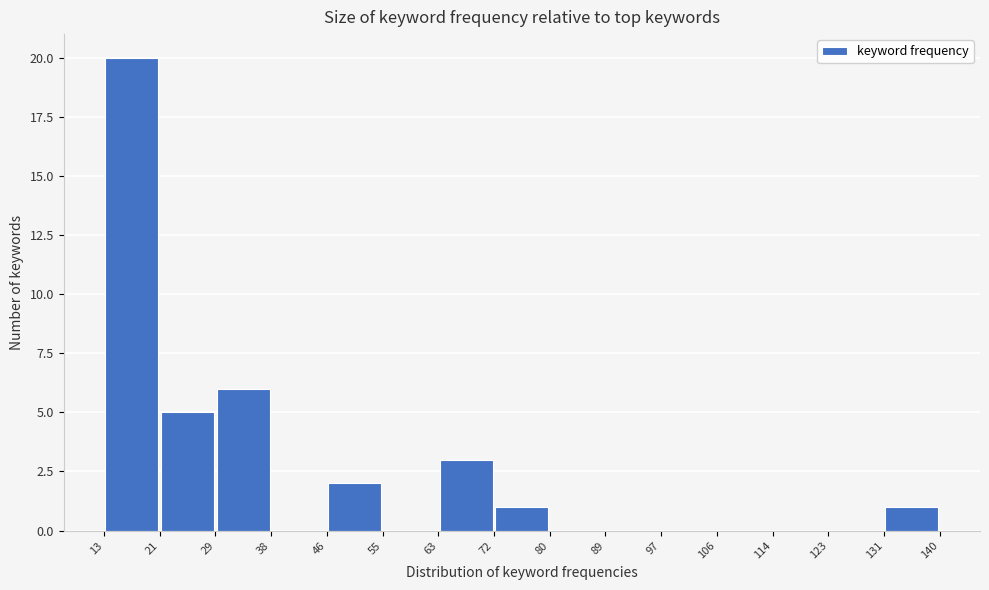

Reading left to right, transcribe this chart: for each bar, give the range it covers on the x-axis and its height. The values are not printed on the chart, so give them approximately, as read against the axis.

13 to 21: 20
21 to 29: 5
29 to 38: 6
38 to 46: 0
46 to 55: 2
55 to 63: 0
63 to 72: 3
72 to 80: 1
80 to 89: 0
89 to 97: 0
97 to 106: 0
106 to 114: 0
114 to 123: 0
123 to 131: 0
131 to 140: 1